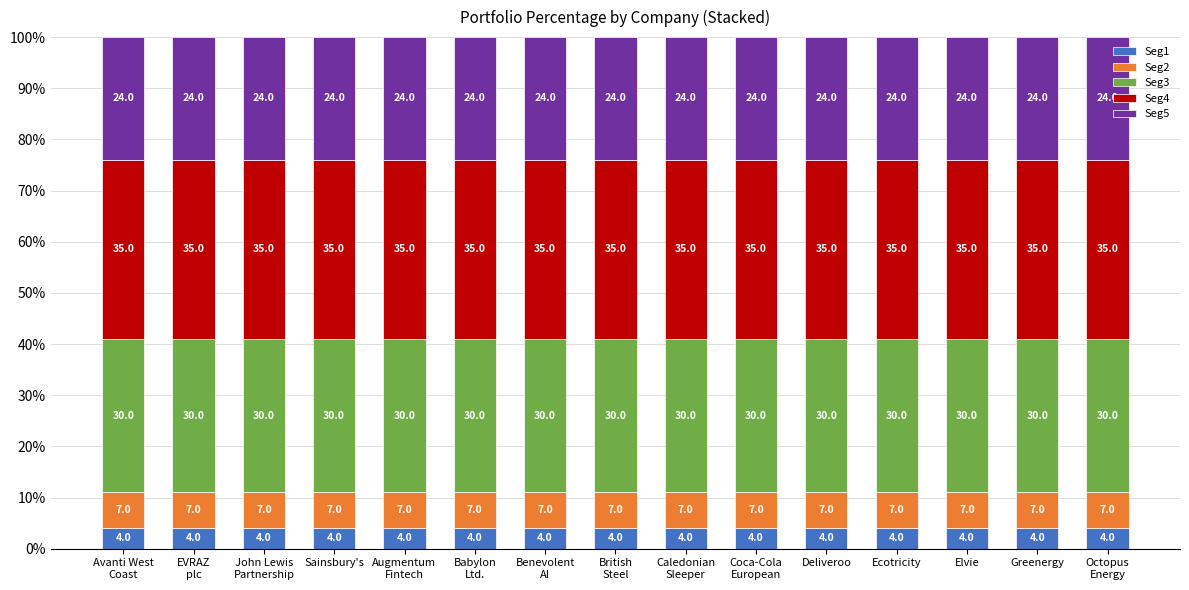

Does the chart contain any negative values?

No